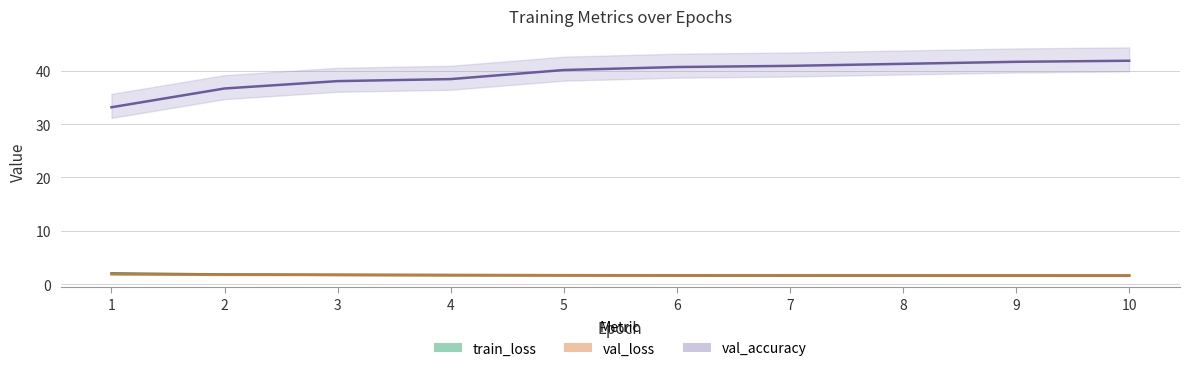

True or false: val_loss has more than 1 interior local peaks.

False